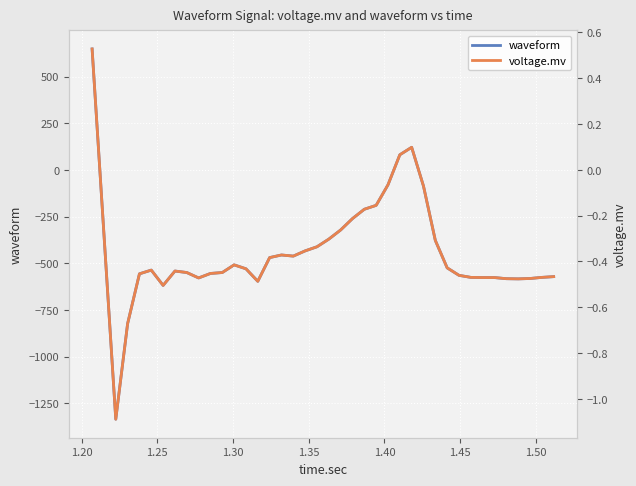

Is this an area chart (filled region under the line)?

No